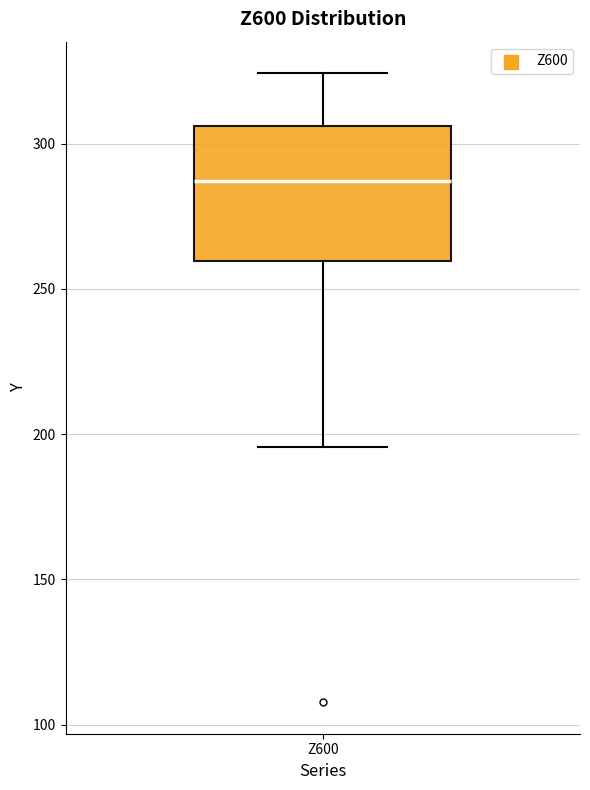

Transcribe this box plot: give where the median line is, the range the box spans, and where the two whiskers end, as read against the y-axis. The values are not printed on the chart, so give them approximately, as read against the axis.

median 285, box 260 to 305, whiskers 195 to 325